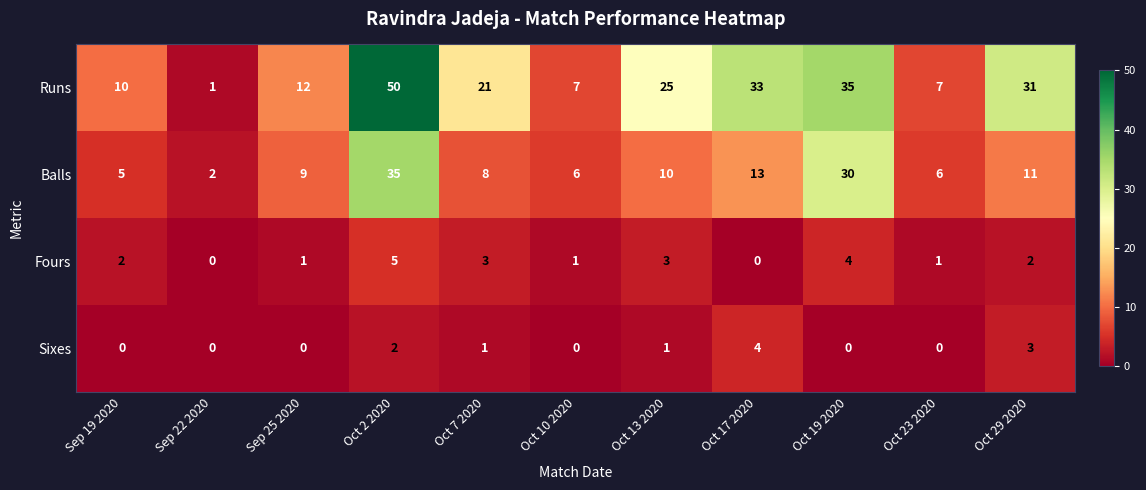

At which label is Balls closest to 18?

Oct 17 2020